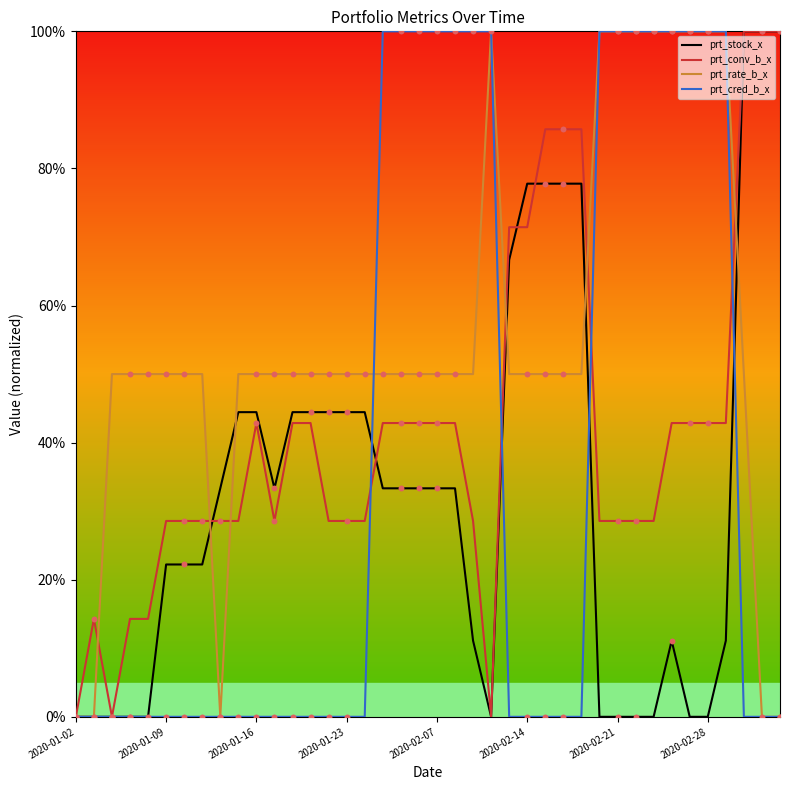

Rank the series by their average value, from highest to lowest.

prt_rate_b_x, prt_conv_b_x, prt_cred_b_x, prt_stock_x